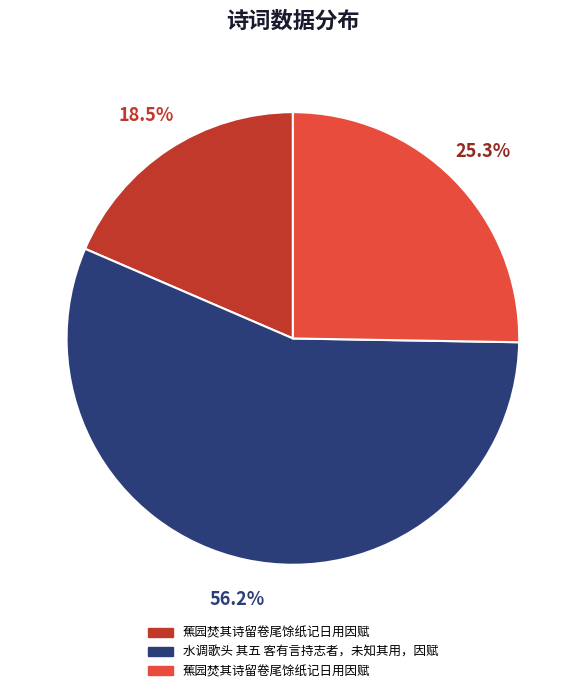

How many segments does this pie chart have?

3